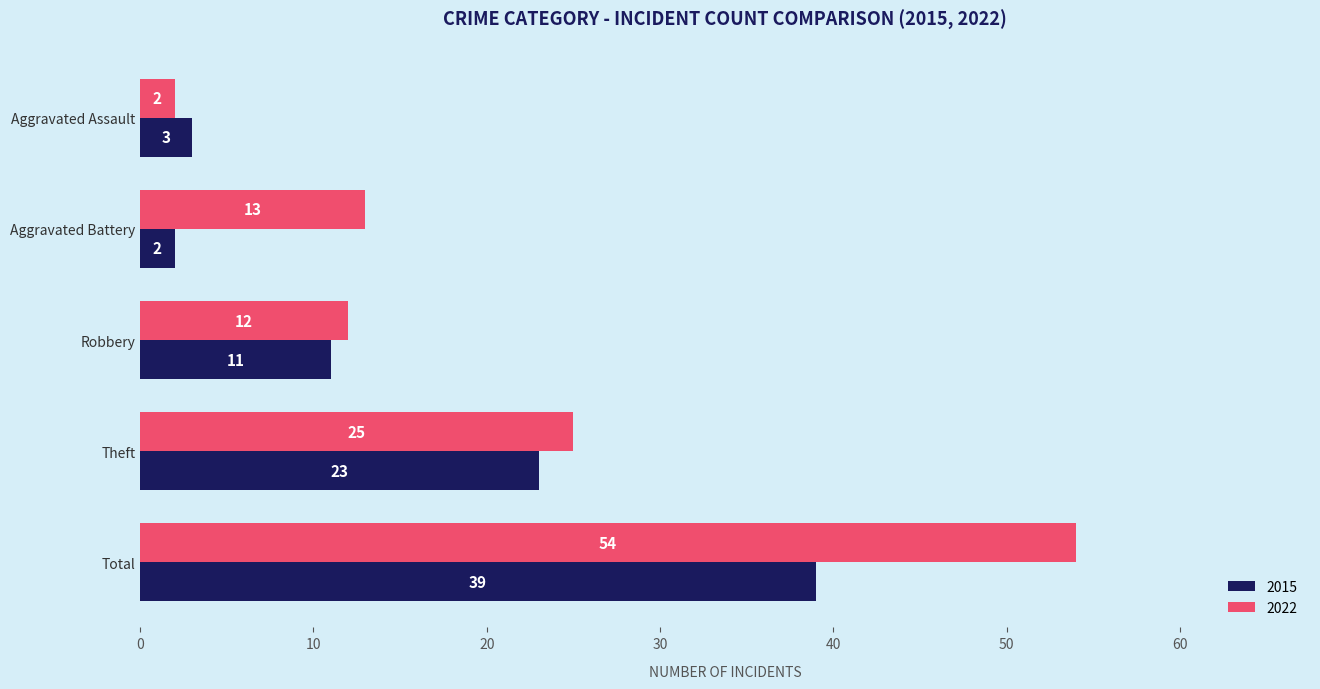

What is the spread (max minus min) of values at Total?

15